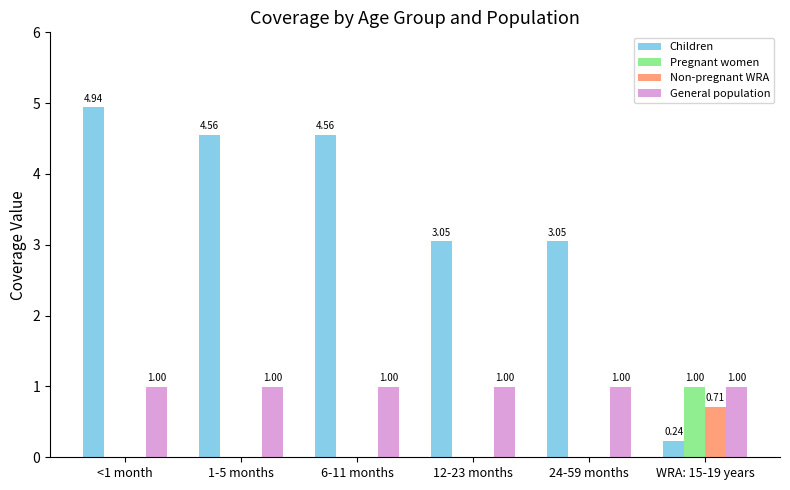

Is it true that General population equals 1.5 at 6-11 months?

False